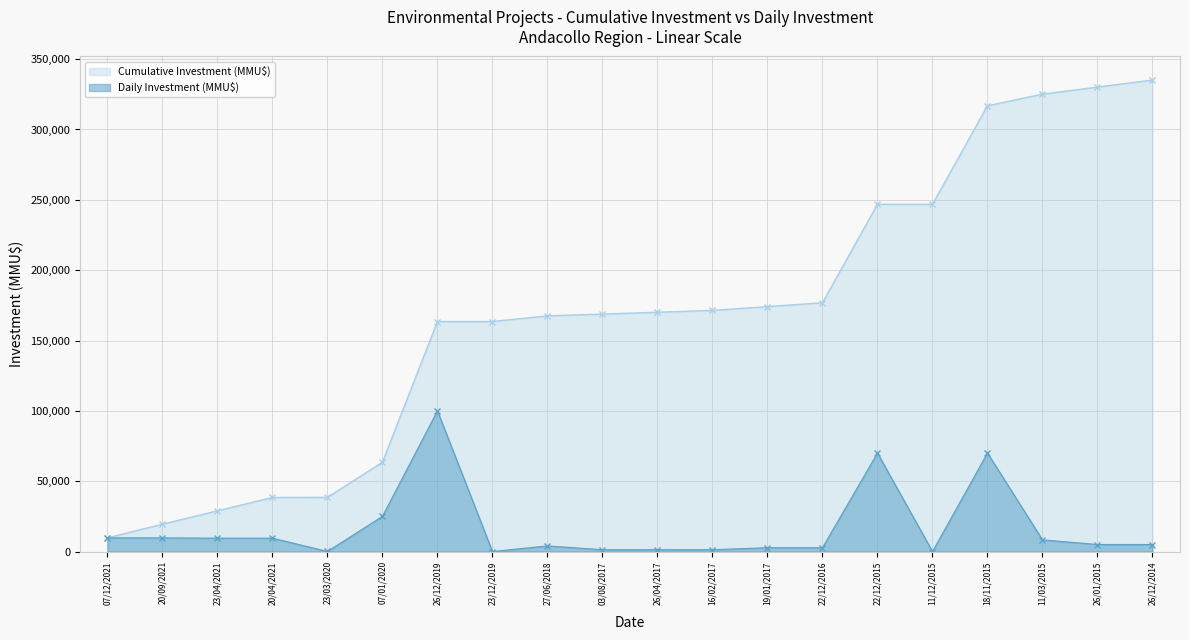

At which label does the data first exceed 5000?

07/12/2021